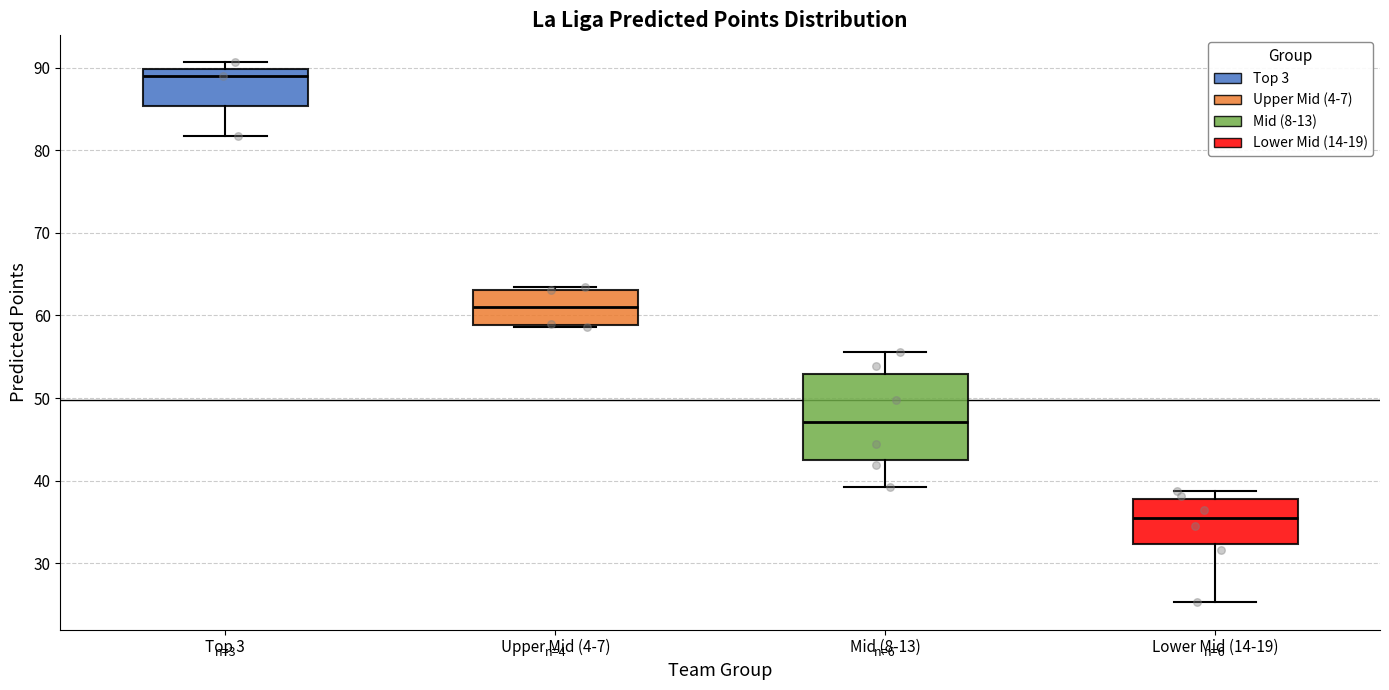

Reading left to right, read every box against the y-axis: the position of its median line, the range the box covers, and the ends of its whiskers. The values are not printed on the chart, so give them approximately, as read against the axis.

Top 3: median 89, box 85 to 90, whiskers 82 to 91
Upper Mid (4-7): median 61, box 59 to 63, whiskers 59 to 63 (just above the box's upper edge)
Mid (8-13): median 47, box 43 to 53, whiskers 39 to 56
Lower Mid (14-19): median 36, box 32 to 38, whiskers 25 to 39